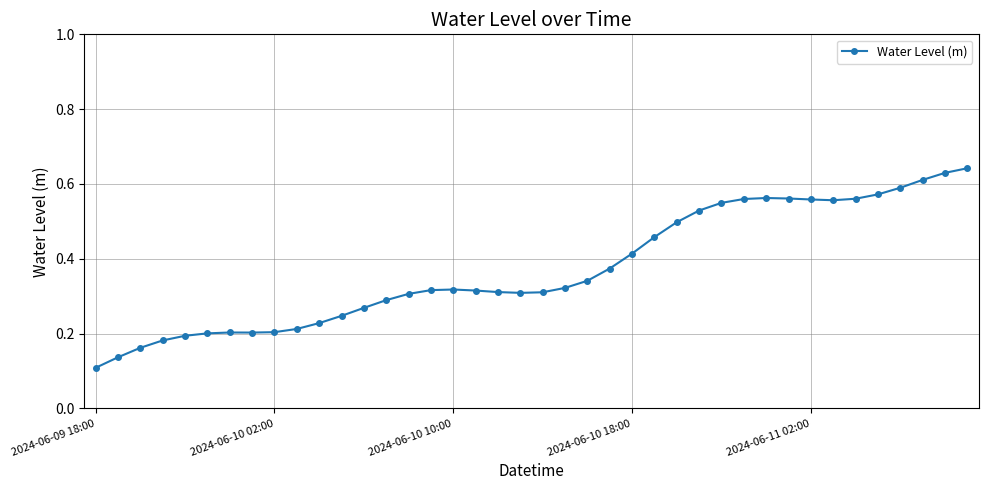

Count the values in the range 0 to 1.

40